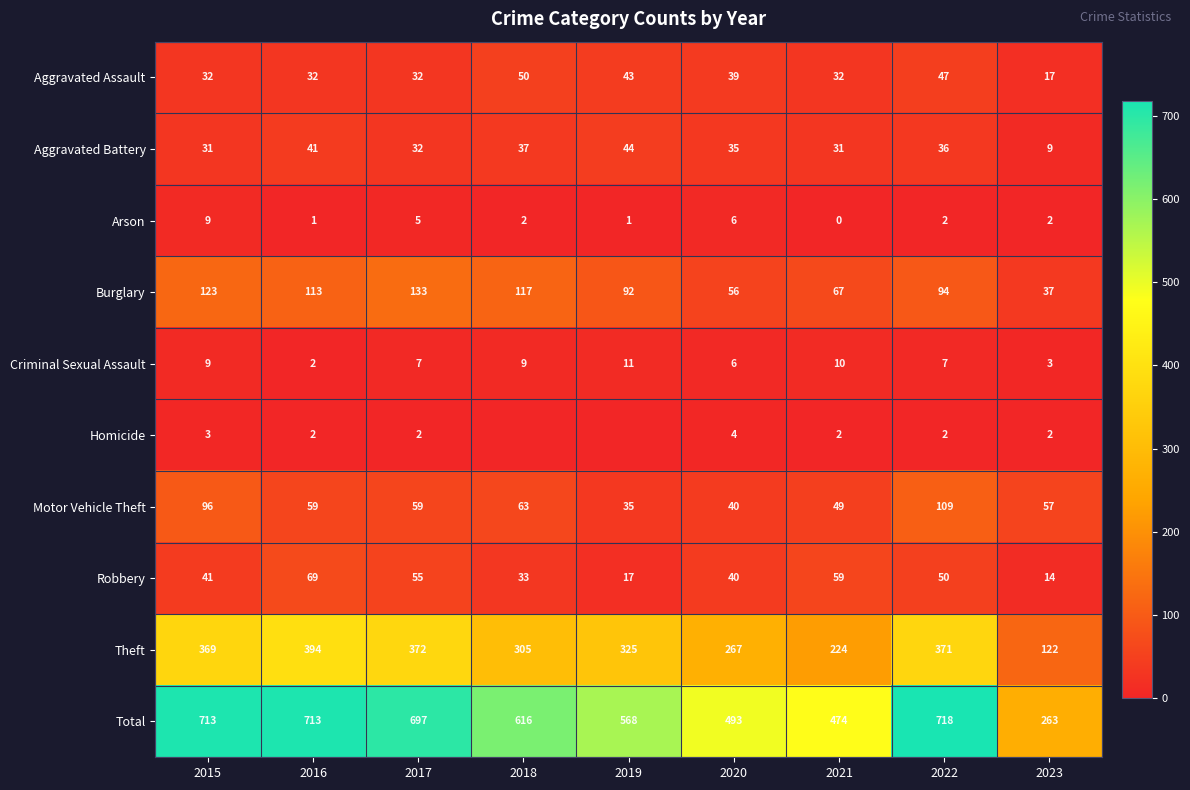

Which has a higher value, 2018 or 2021?

2018